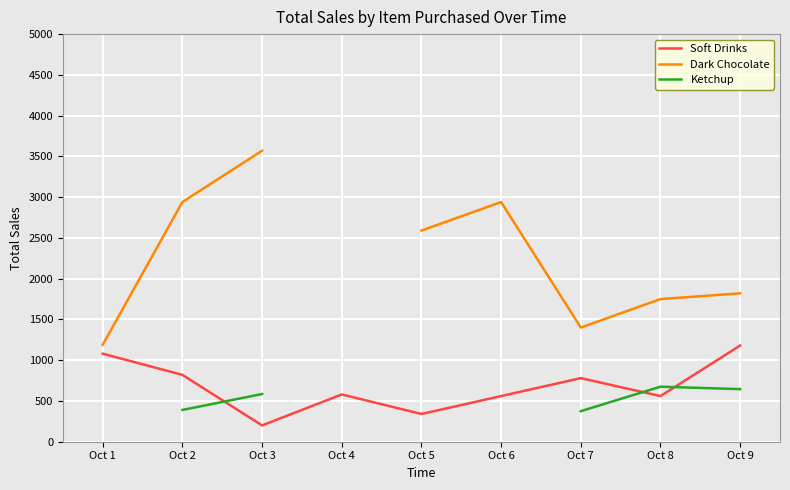

The value of Soft Drinks at Oct 4 is 1042. True or false?

False